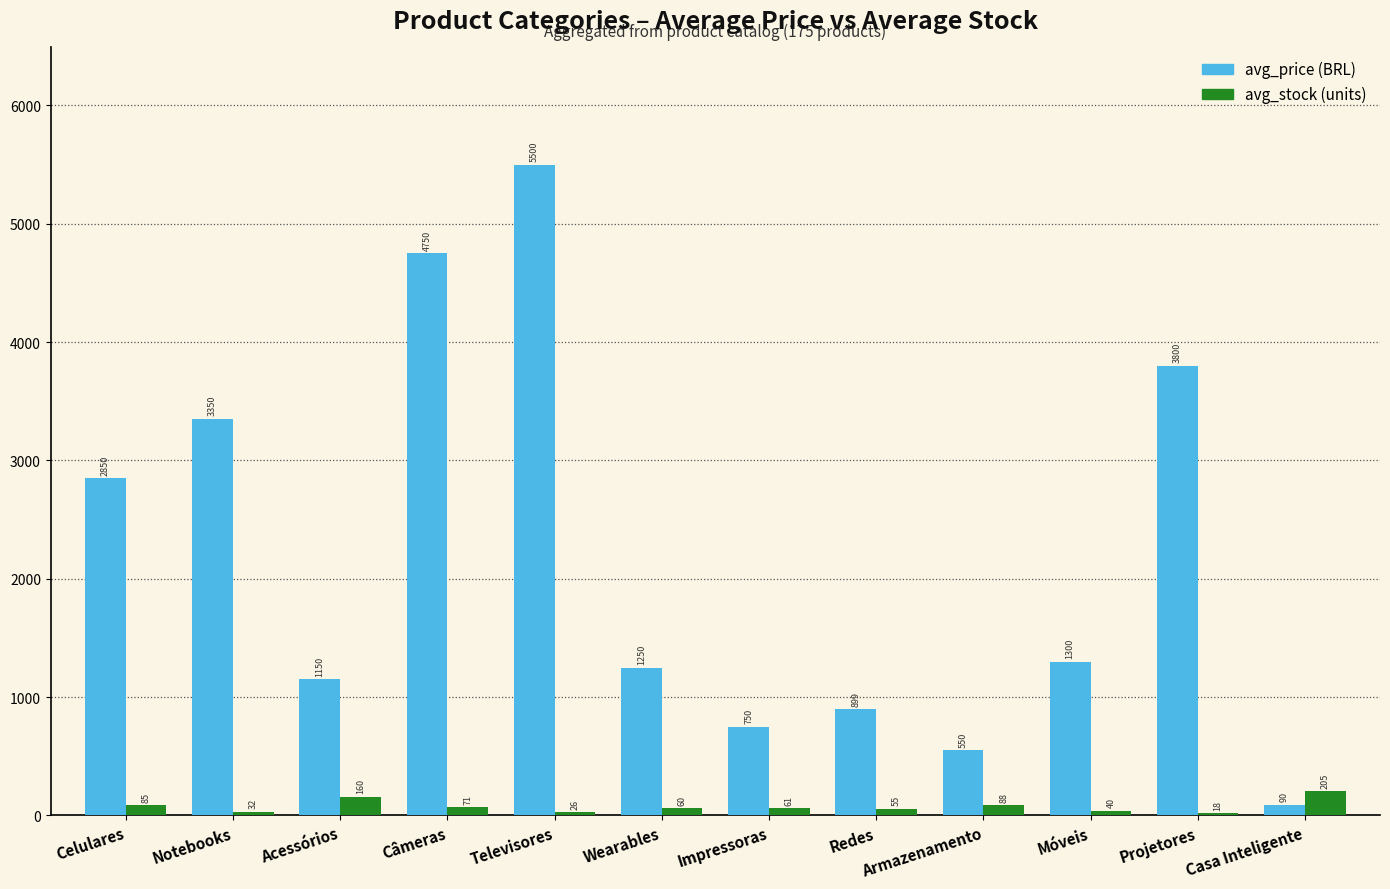

At which category is the sum across all series the highest?

Televisores